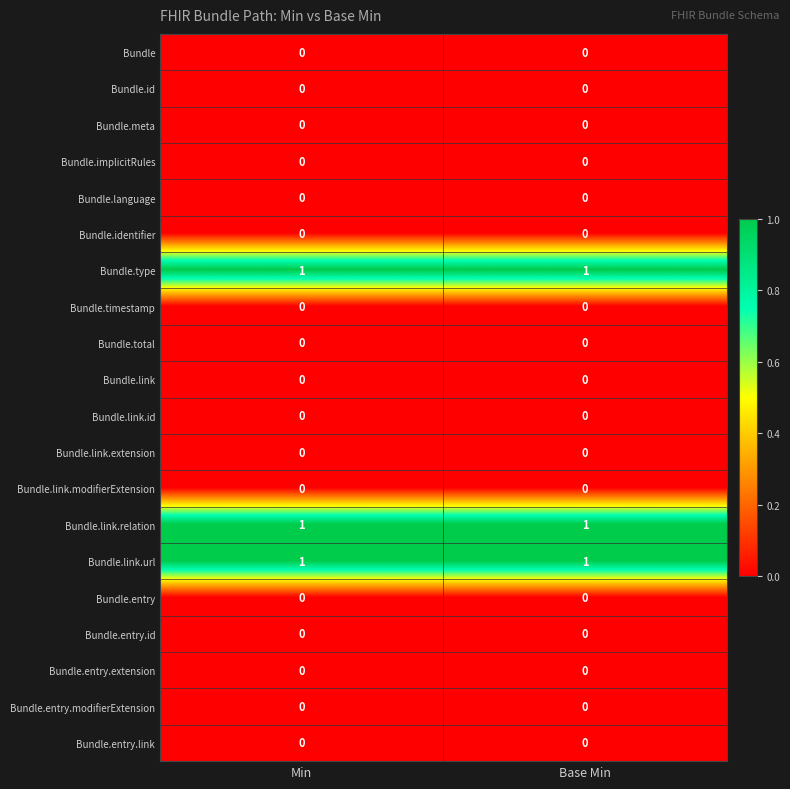

At how many categories does at least one series exceed 0?

2